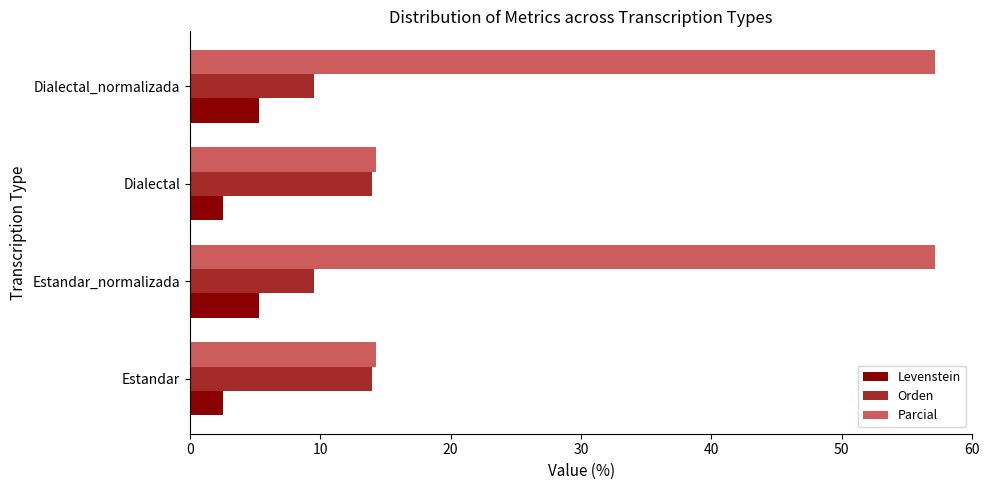

How many data points in Levenstein are above 5?

2